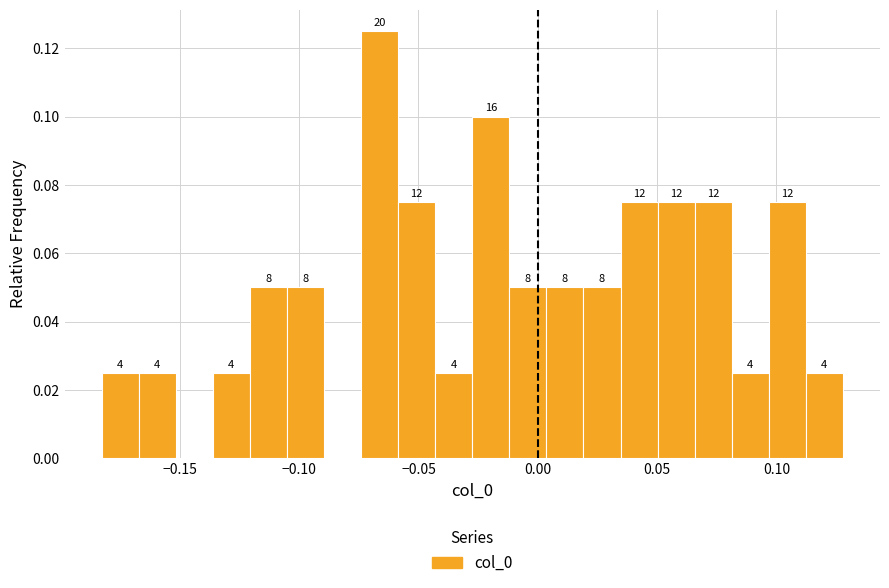

Read against the x-axis, roughly where is the centre of the tallest bar?

-0.065